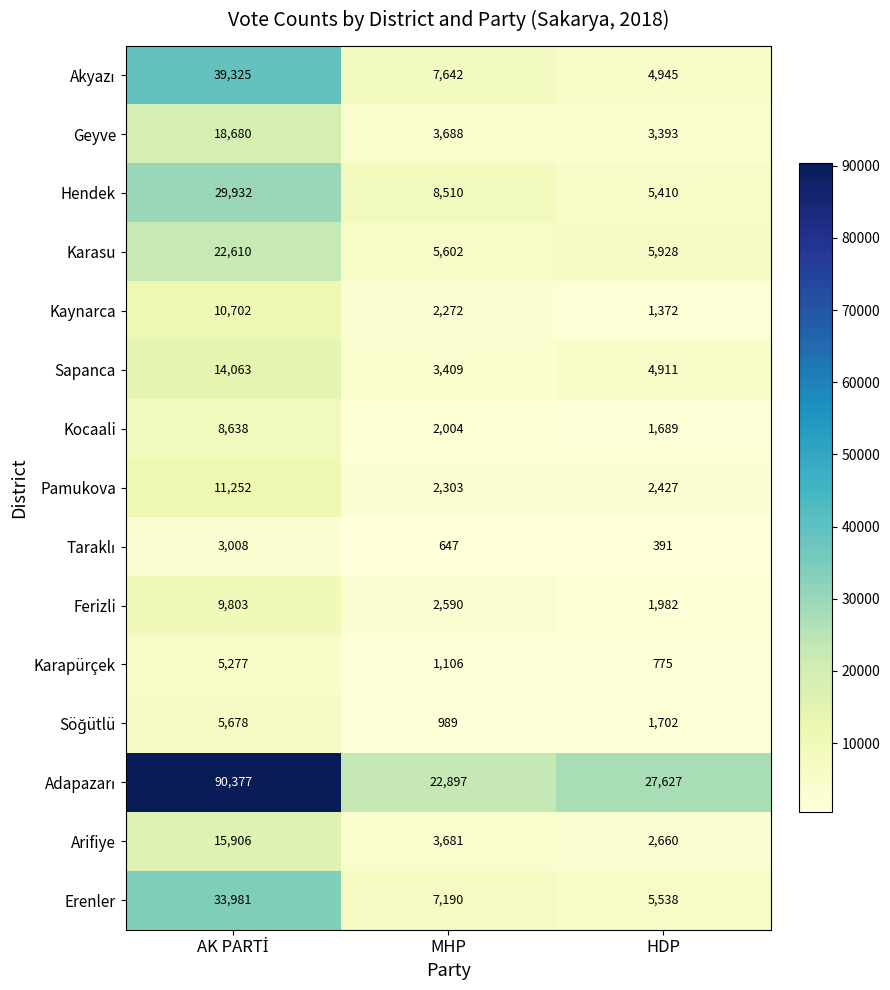

True or false: Erenler has a value of 7190 at MHP.

True